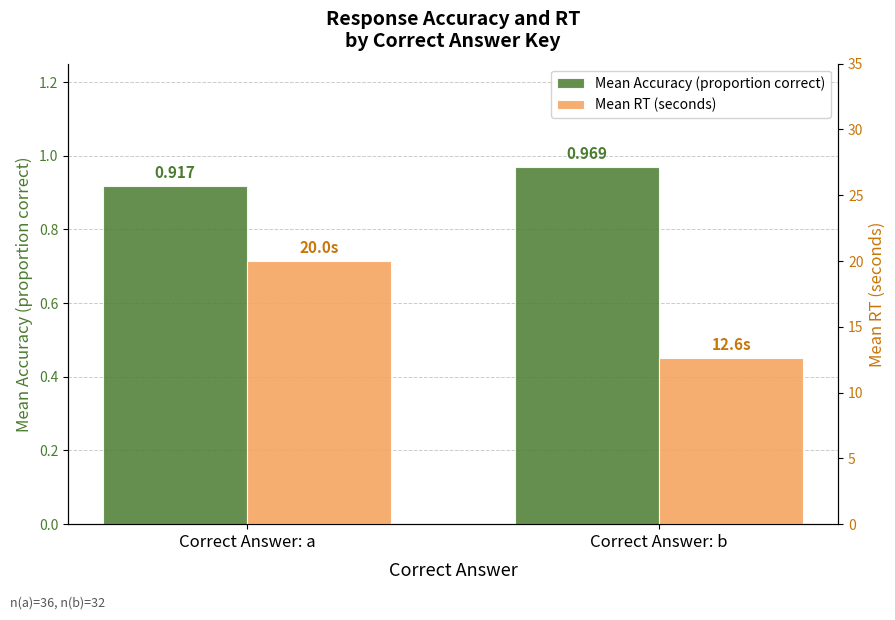

Which series changed the most between Correct Answer: a and Correct Answer: b?

Mean RT (seconds)